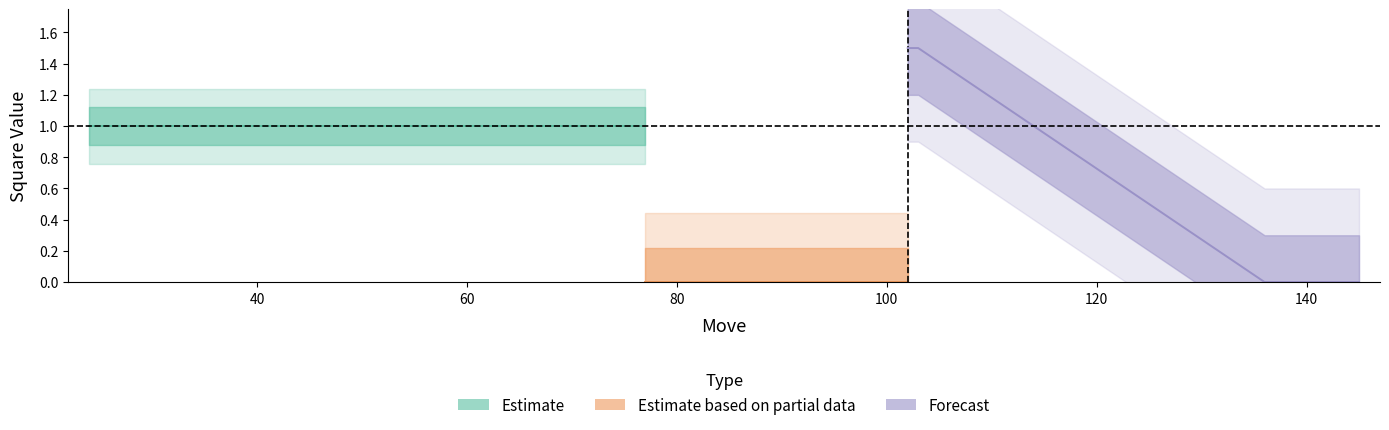

What is the difference between the second highest and minimum values in the Forecast series?

1.5